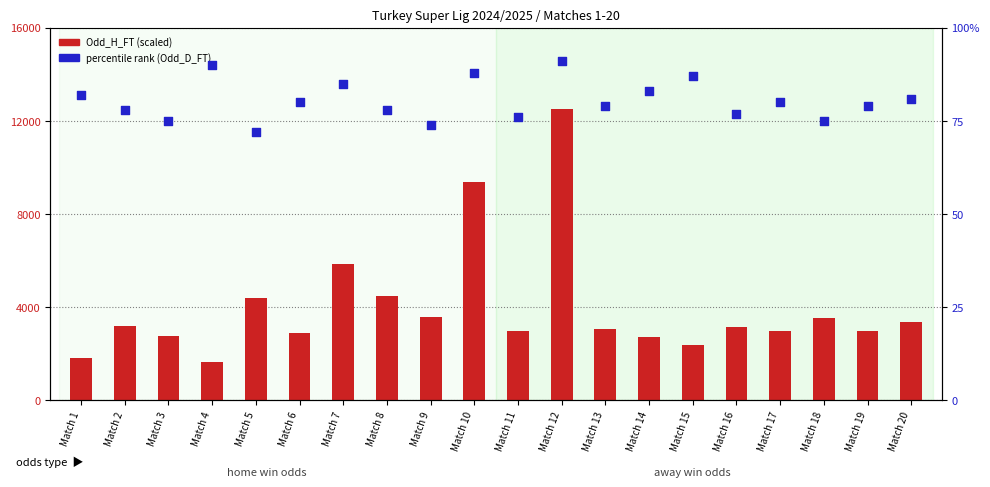

Which series reaches the minimum Y coordinate?

Odd_D_FT (scaled)